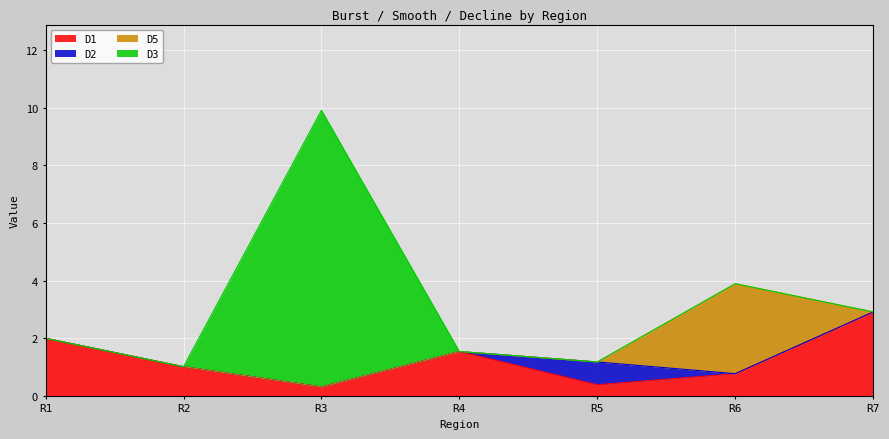

True or false: D3 has a value of 6.2 at R7.

False